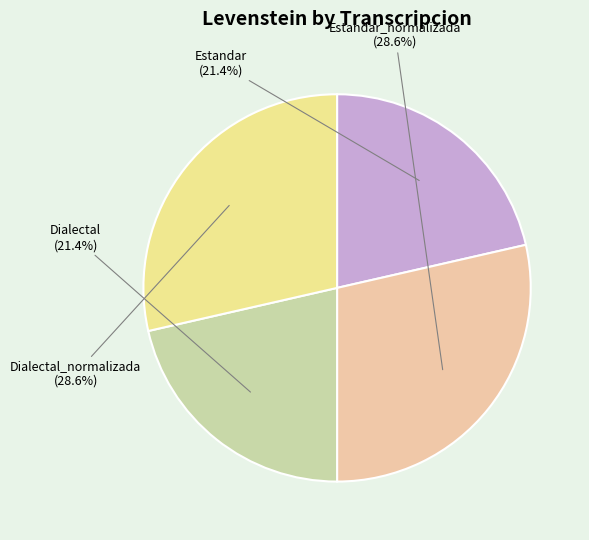

What is the ratio of the value at Dialectal_normalizada to the value at Estandar?

1.3